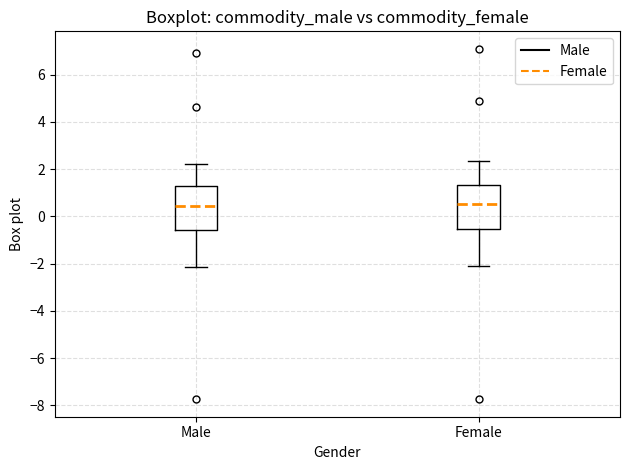

Where is the lower edge of the box for Male on the y-axis? The values are not printed on the chart, so give them approximately, as read against the axis.

-0.6